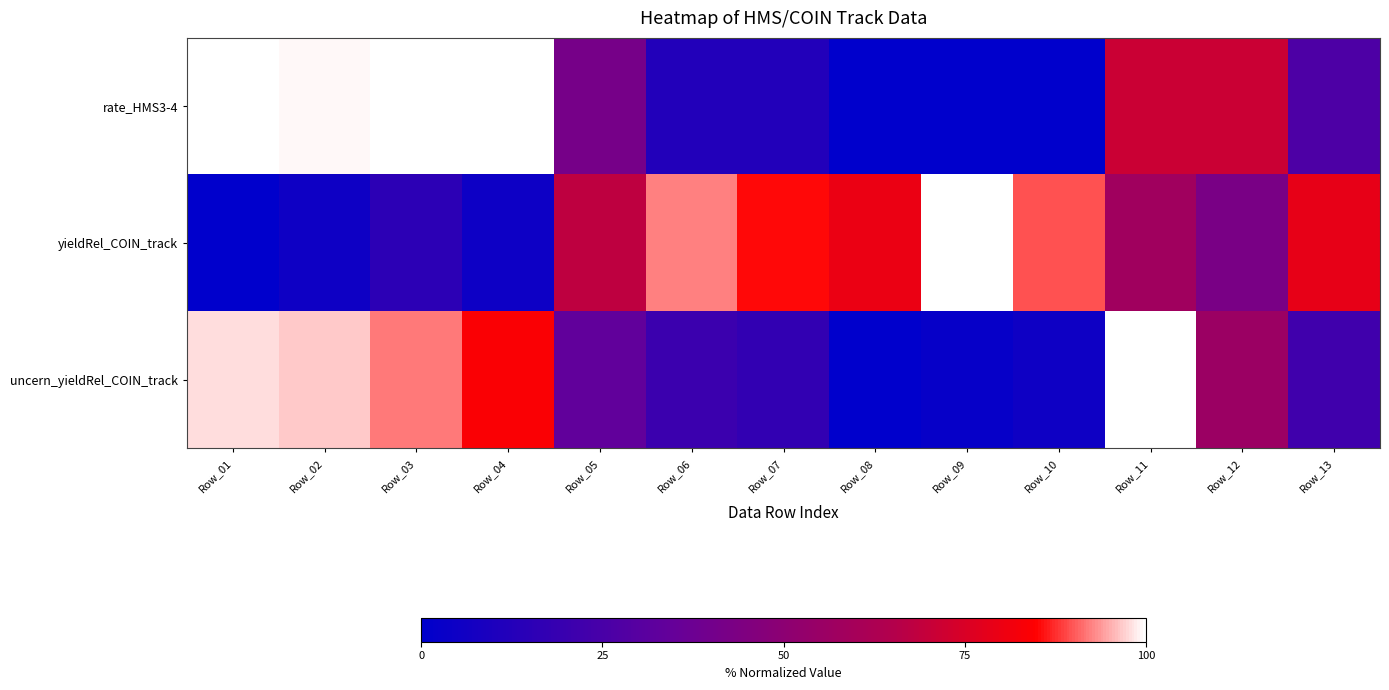

What is the total value across all series at Row_12?

170.1